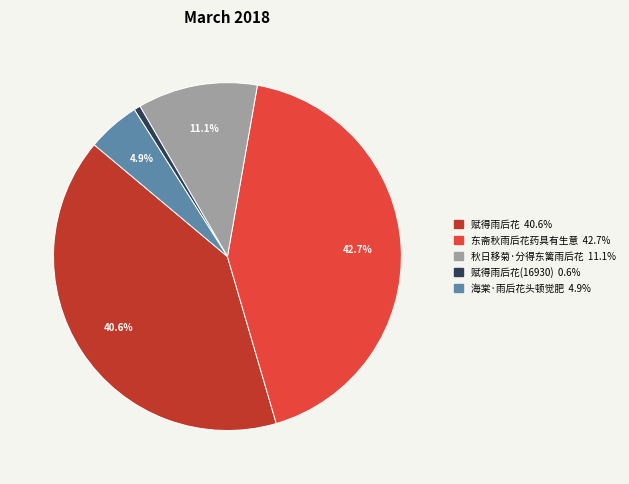

To the nearest percent, what is the difference between the largest and smallest slice percentages?

42%